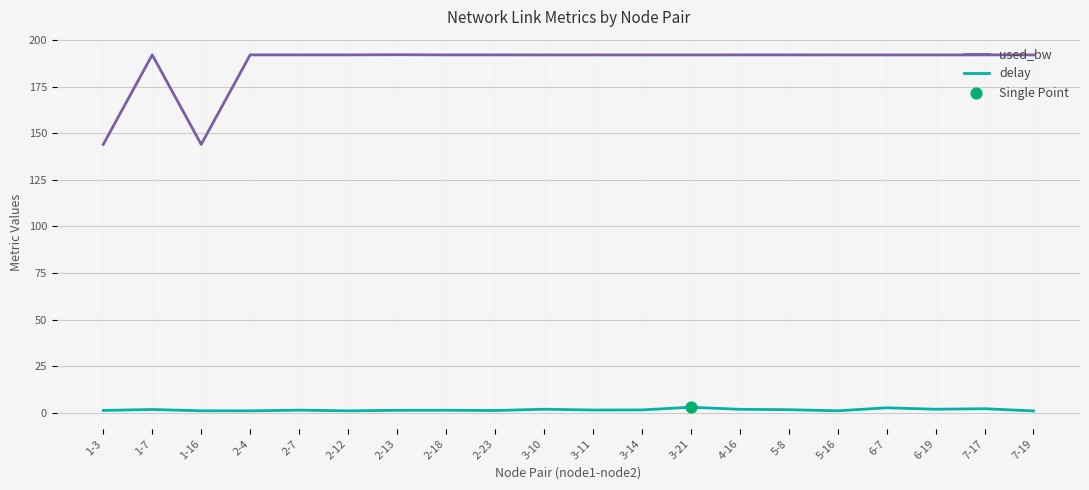

At 1-3, list the series in order from smallest to largest.

delay, used_bw